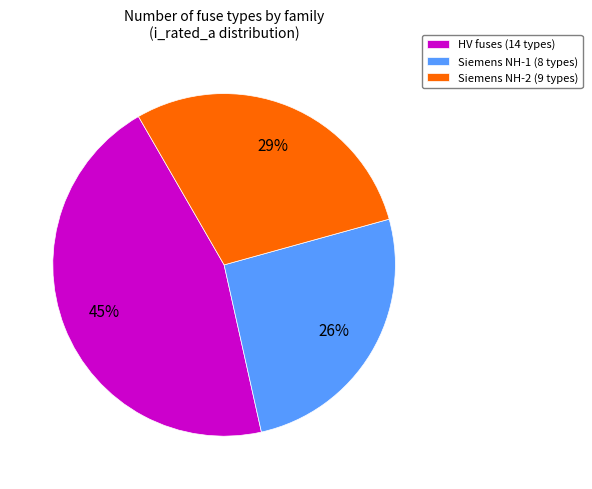

What percentage is the Siemens NH-2 (9 types) slice, to the nearest percent?

29%